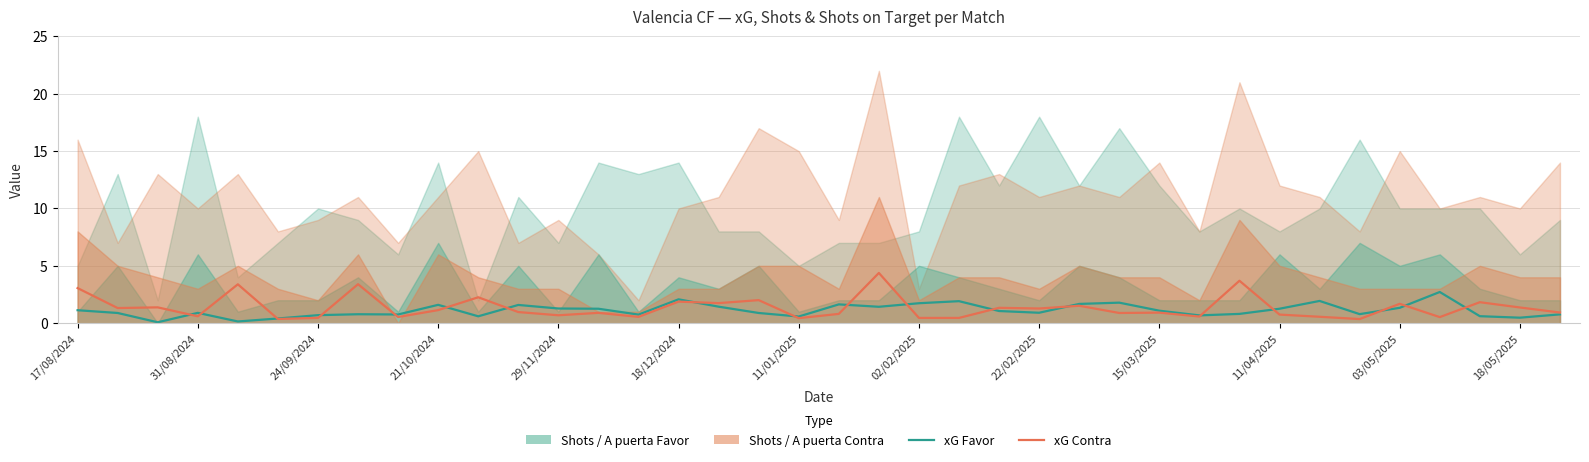

Which series has the largest total across all categories?

xG Contra